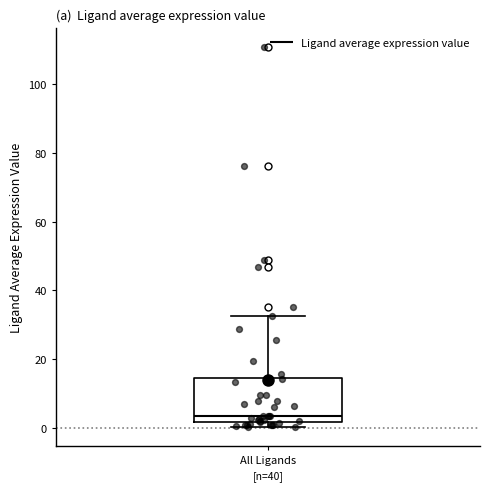

Read this box plot against the y-axis: the position of the median line, the range covered by the box, and the ends of both whiskers. The values are not printed on the chart, so give them approximately, as read against the axis.

median 4, box 2 to 14, whiskers 0 to 32